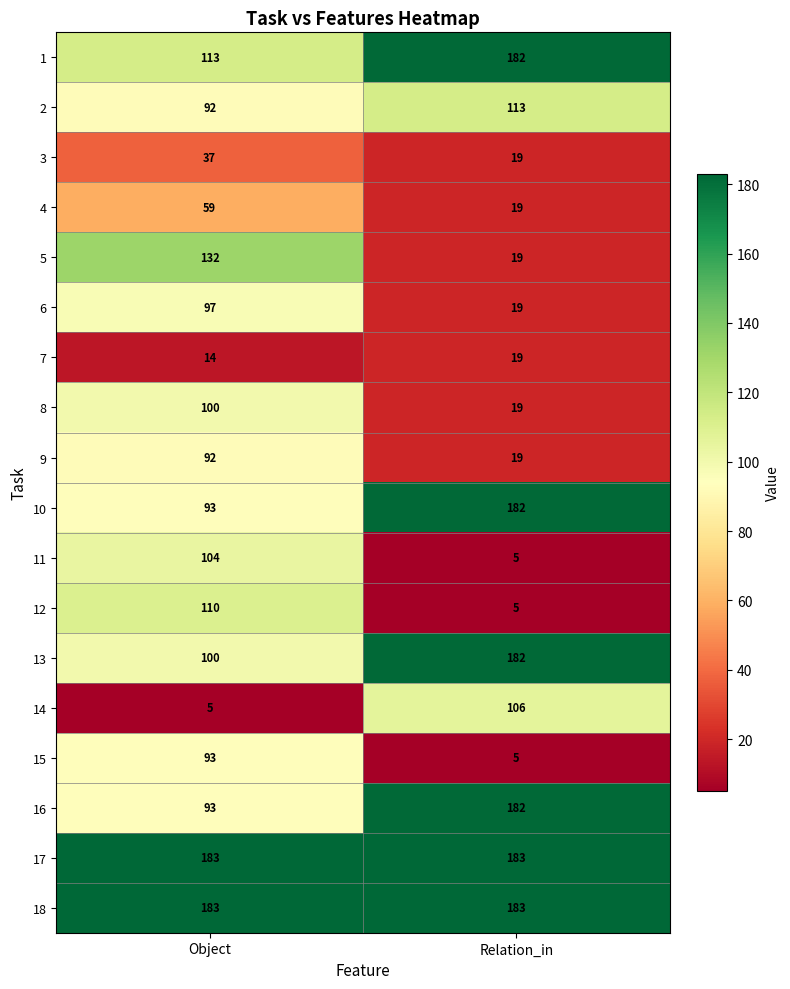

What is the highest value of the 4 series?

59